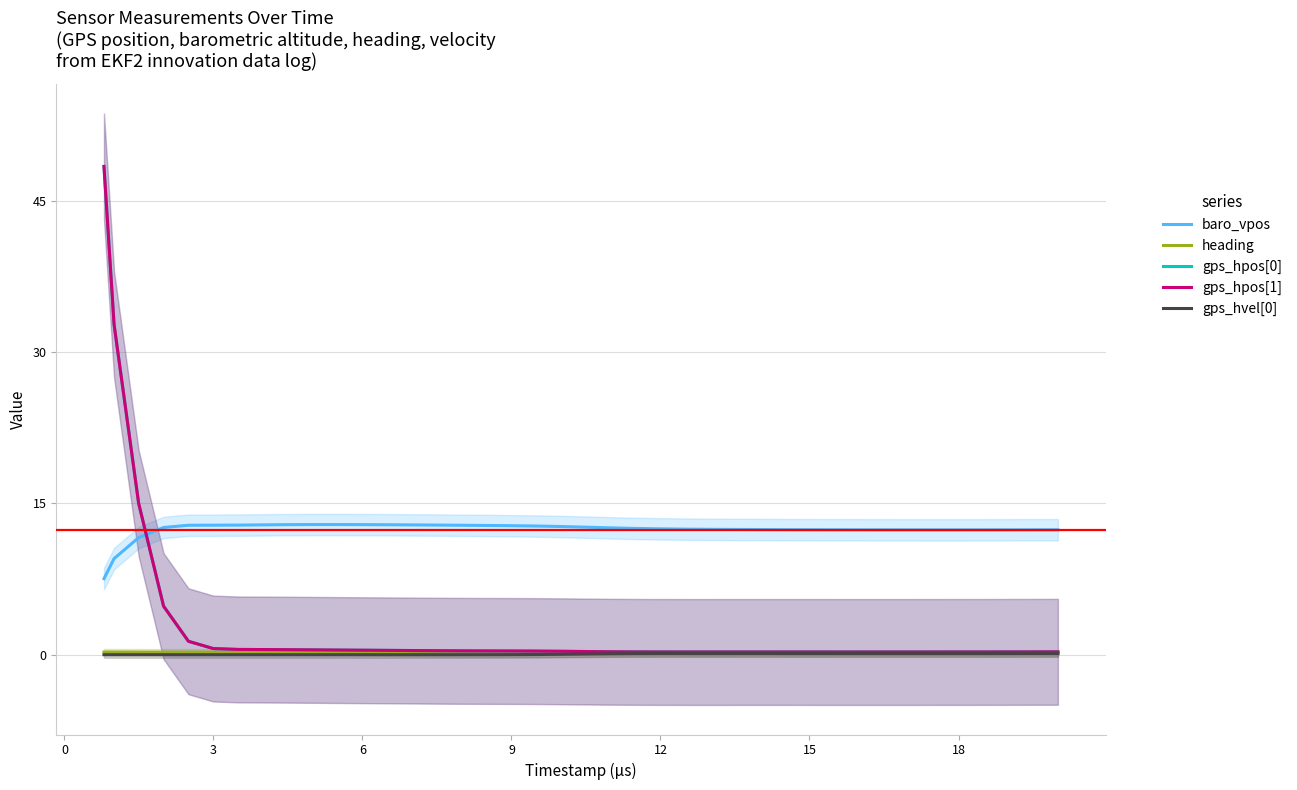

What is the average value of the gps_hpos[0] series?

2.9